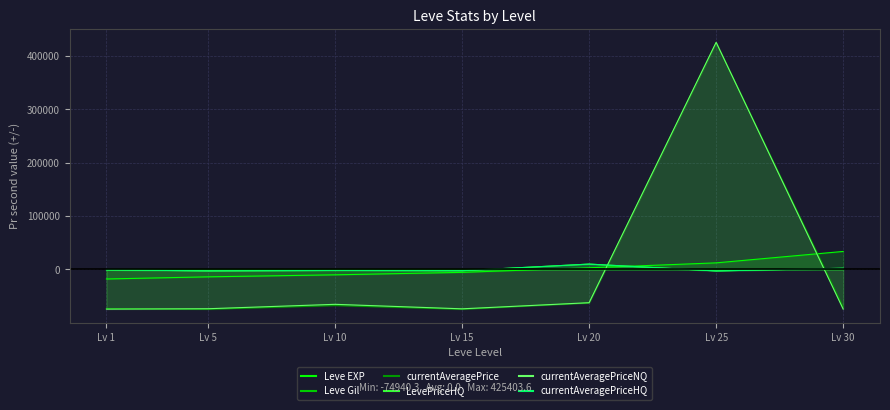

Reading left to right, transcribe all the data shown in this chart.

Leve EXP: Lv 1=-18141.4	Lv 5=-14111.4	Lv 10=-10341.4	Lv 15=-5731.4	Lv 20=2828.6	Lv 25=12048.6	Lv 30=33448.6
Leve Gil: Lv 1=-110.4	Lv 5=-82.4	Lv 10=-50.4	Lv 15=-48.4	Lv 20=9.6	Lv 25=94.6	Lv 30=187.6
currentAveragePrice: Lv 1=-73403.9	Lv 5=-74940.3	Lv 10=-67952.5	Lv 15=-74891.6	Lv 20=-63003.9	Lv 25=424596.1	Lv 30=-70403.9
LevePriceHQ: Lv 1=-1048.7	Lv 5=-2924.2	Lv 10=-2115.4	Lv 15=-2565.4	Lv 20=9751.3	Lv 25=-3048.7	Lv 30=1951.3
currentAveragePriceNQ: Lv 1=-74596.4	Lv 5=-73906.7	Lv 10=-65640.9	Lv 15=-74066.8	Lv 20=-62596.4	Lv 25=425403.6	Lv 30=-74596.4
currentAveragePriceHQ: Lv 1=-1048.7	Lv 5=-2924.2	Lv 10=-2115.4	Lv 15=-2565.4	Lv 20=9751.3	Lv 25=-3048.7	Lv 30=1951.3